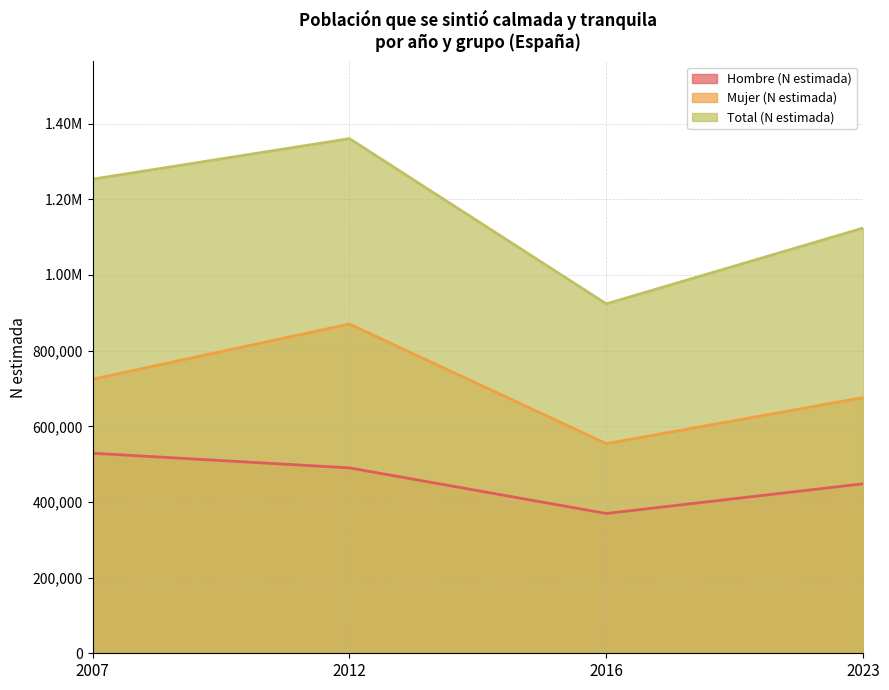

What is the value of the Total (N estimada) point at the 4th from the left?

1124077